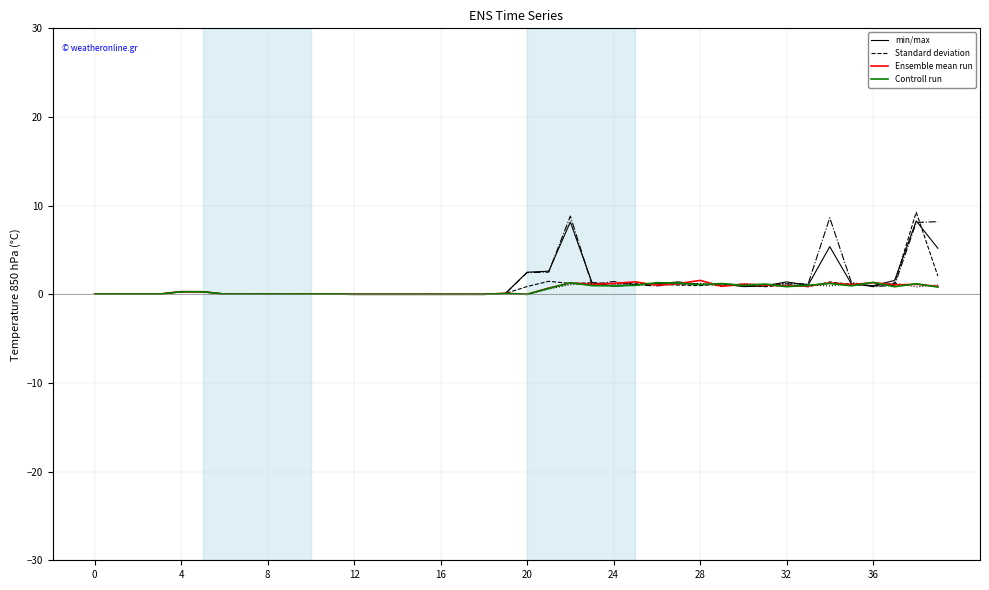

What is the maximum value shown in the chart?

9.3